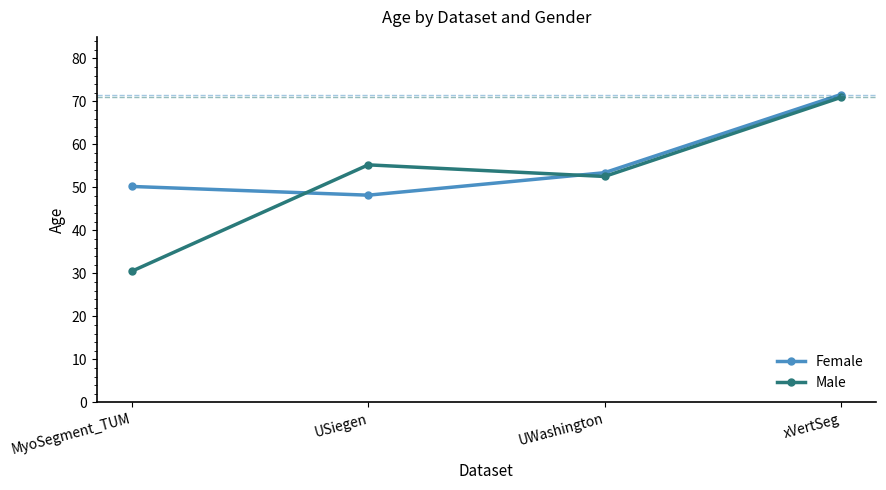

The value of Male at UWashington is 52.5. True or false?

True